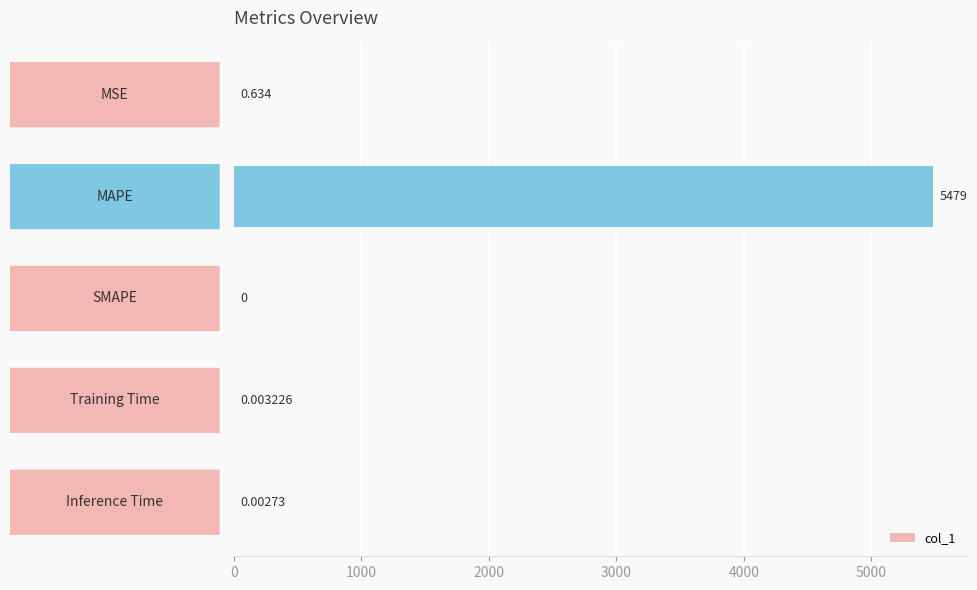

What is the difference between the second highest and second lowest values?

0.6